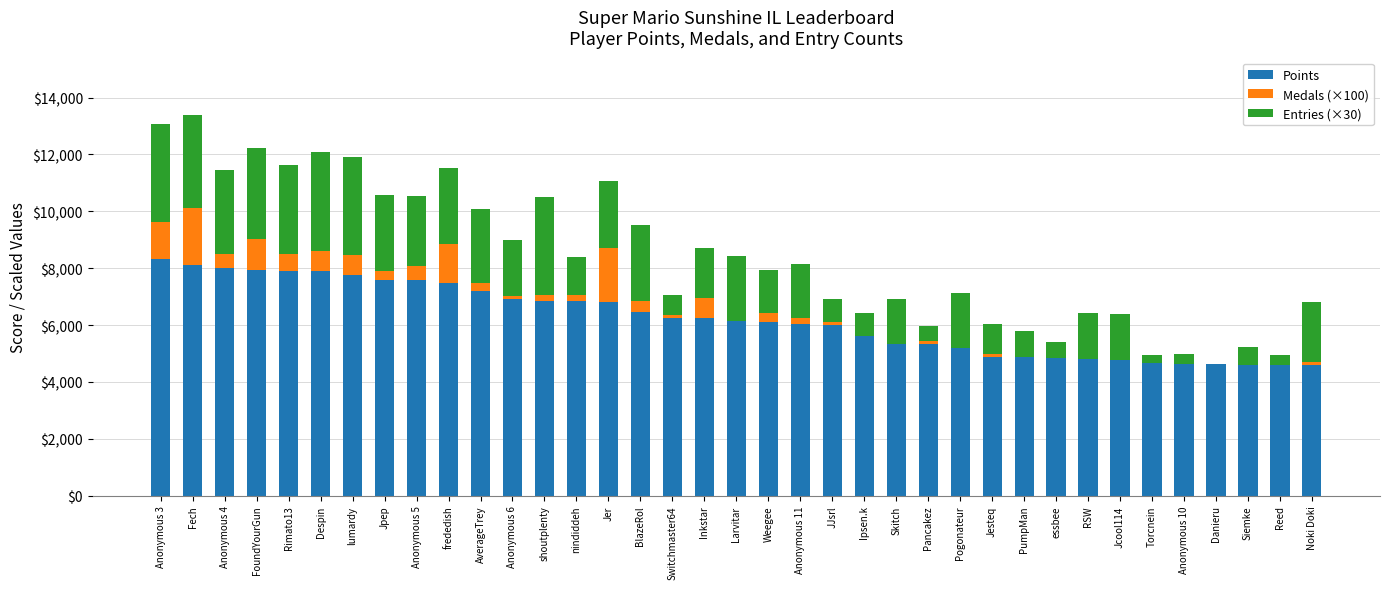

What is the total value across all series at Inkstar?

8710